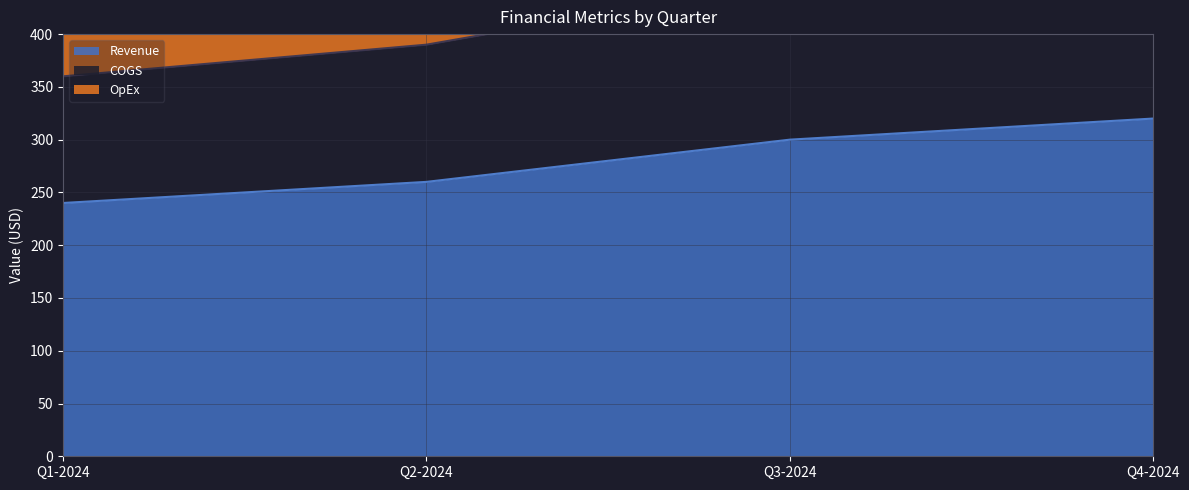

What is the sum of all COGS values?

1680